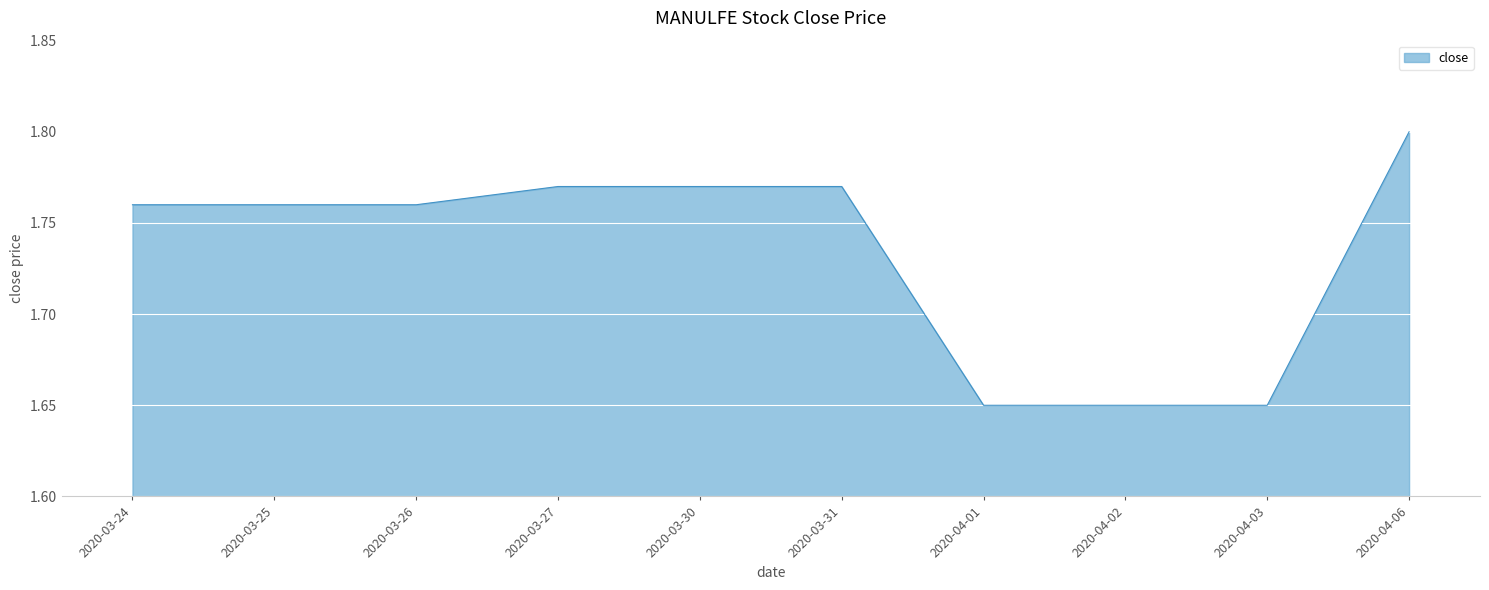

Count the values in the range 1 to 2.

10